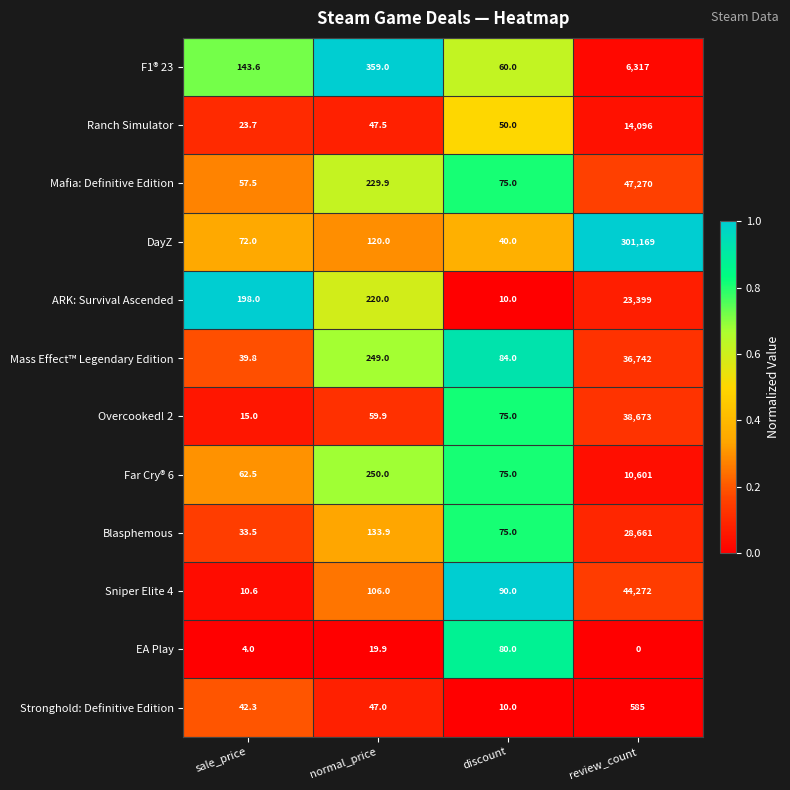

What is the greatest value displayed?

301169.0